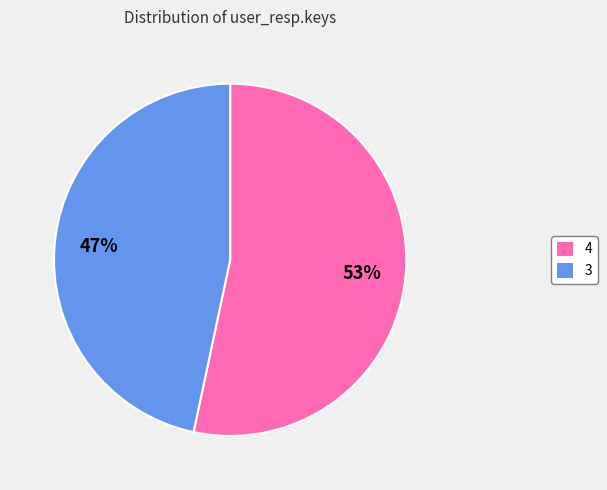

What is the ratio of the value at 4 to the value at 3?

1.1